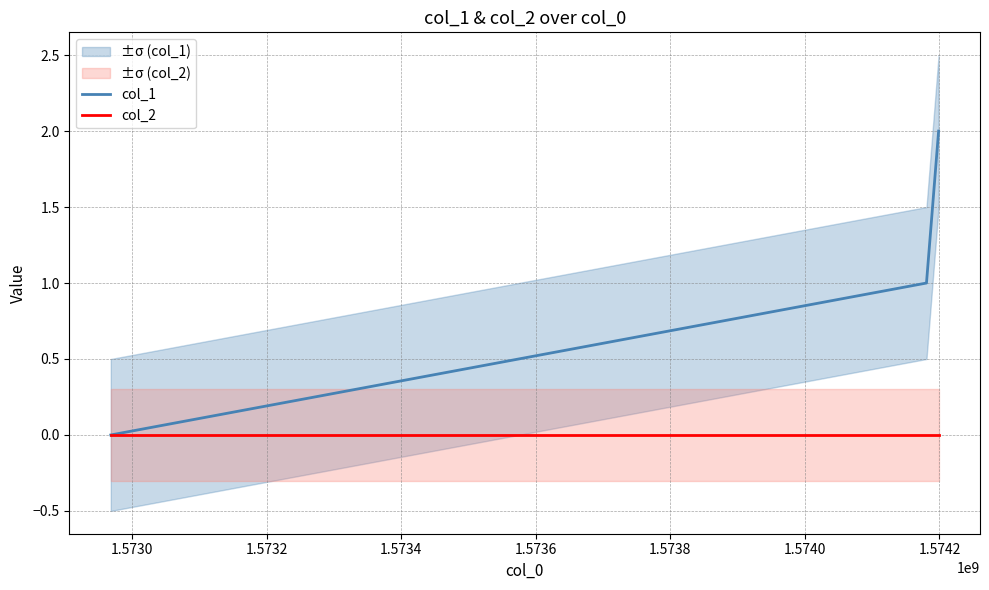

Rank the series by their average value, from lowest to highest.

col_2, col_1